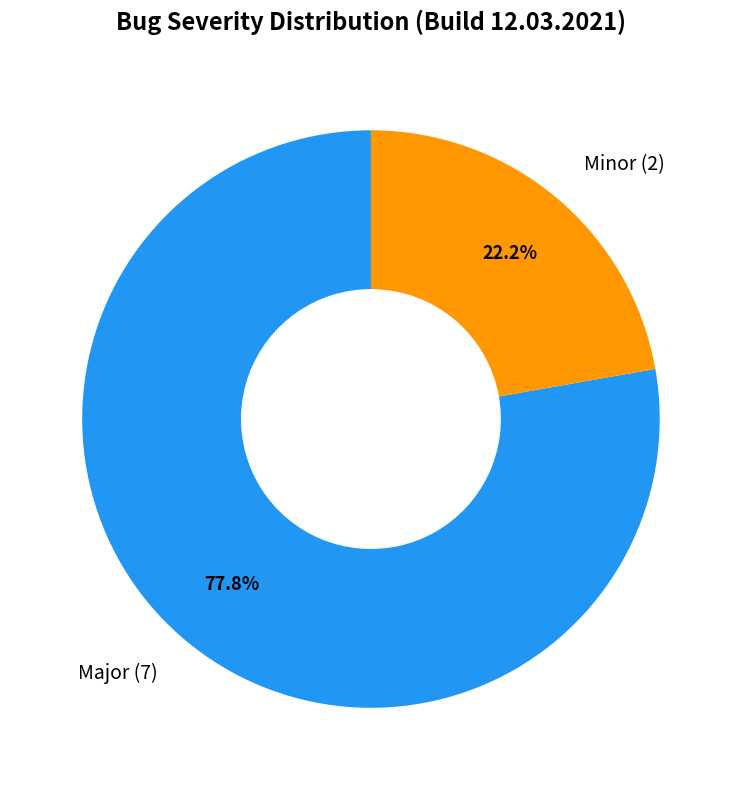

Is there any slice that represents more than half of the pie?

Yes